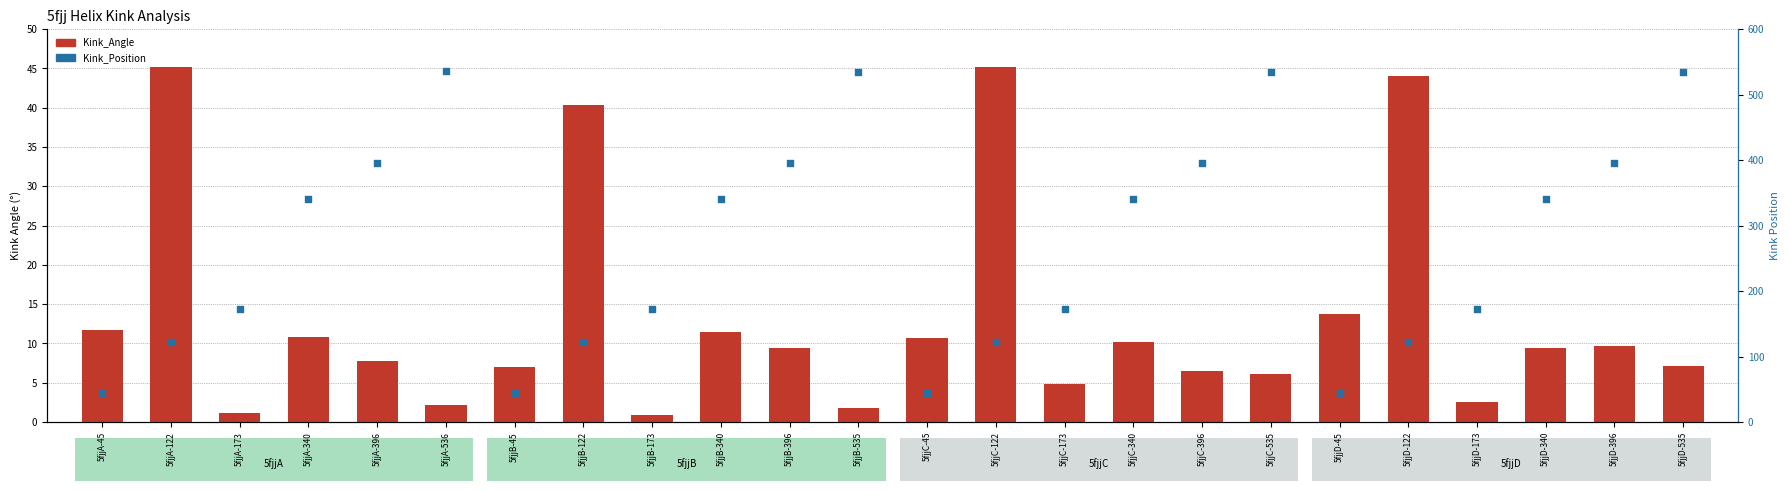

Is the value of Kink_Position at 5fjjA-396 greater than the value of Kink_Angle at 5fjjB-340?

Yes